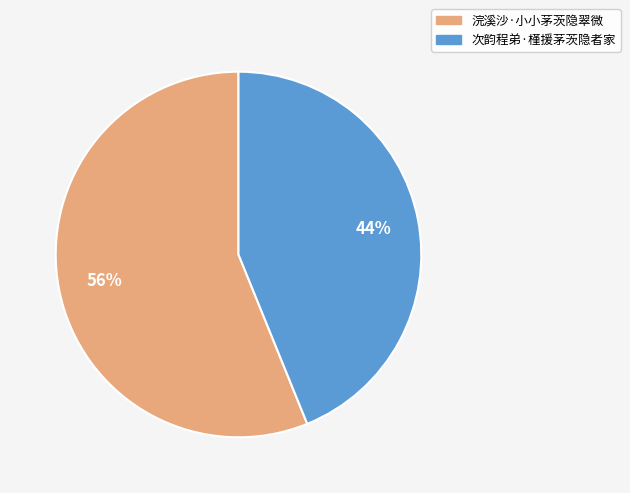

Which has a higher value, 浣溪沙·小小茅茨隐翠微 or 次韵程弟·槿援茅茨隐者家?

浣溪沙·小小茅茨隐翠微